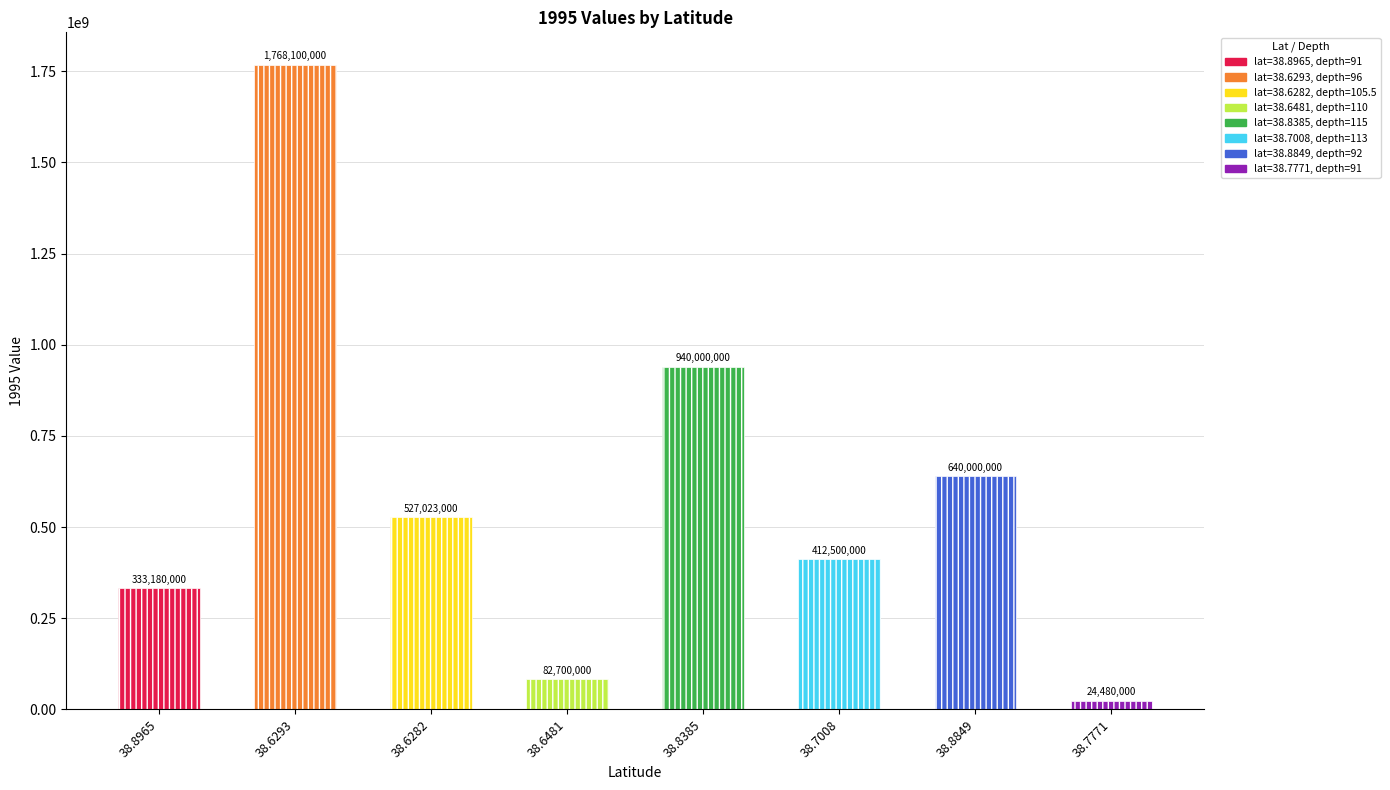

How many categories are shown in the chart?

8